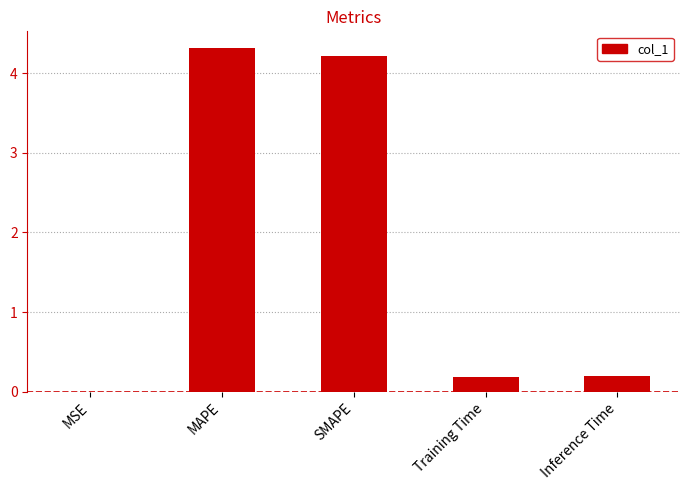

The value at Training Time is 0.2. True or false?

True